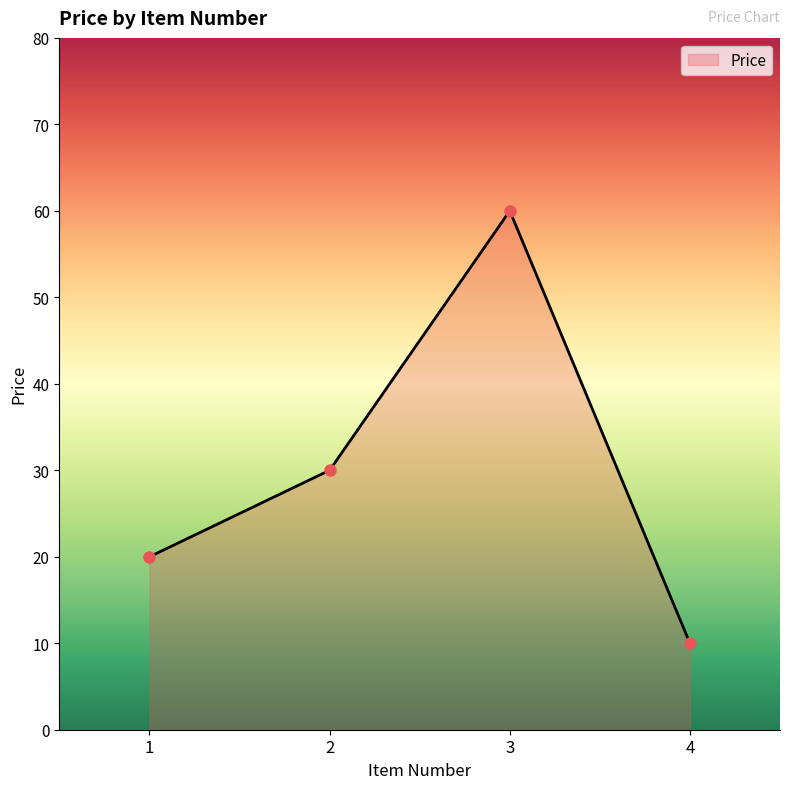

Approximately how many times larger is the value at 3 compared to 2?

2.0